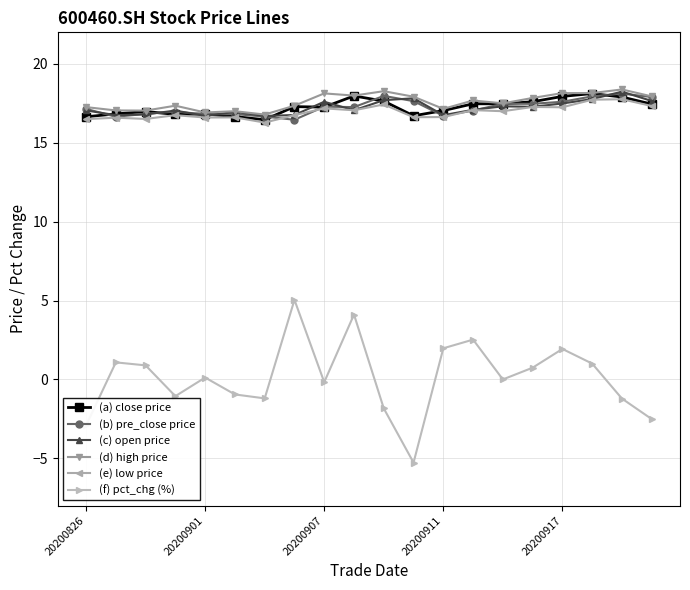

Which series has the largest range (max minus min)?

(f) pct_chg (%)